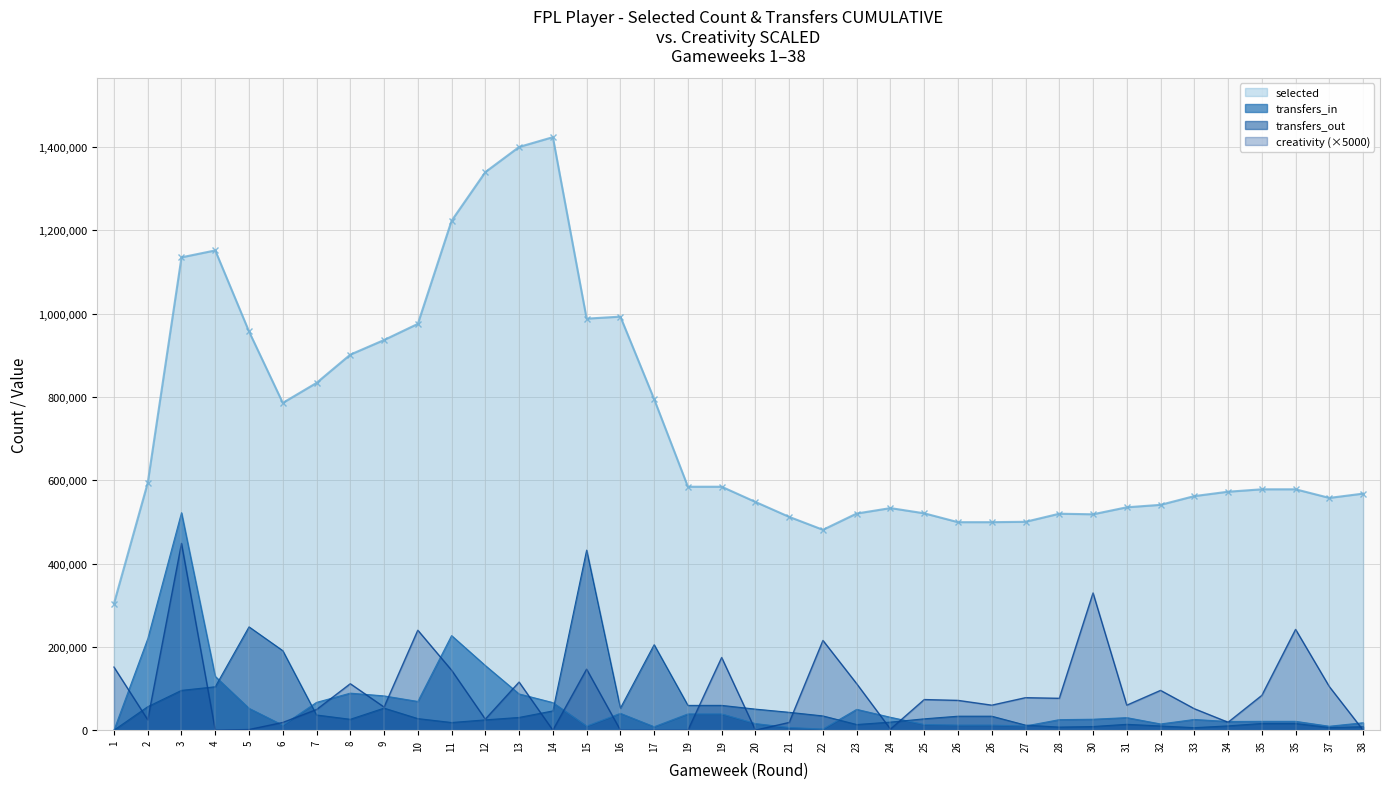

Which category has the highest value across all series?

14